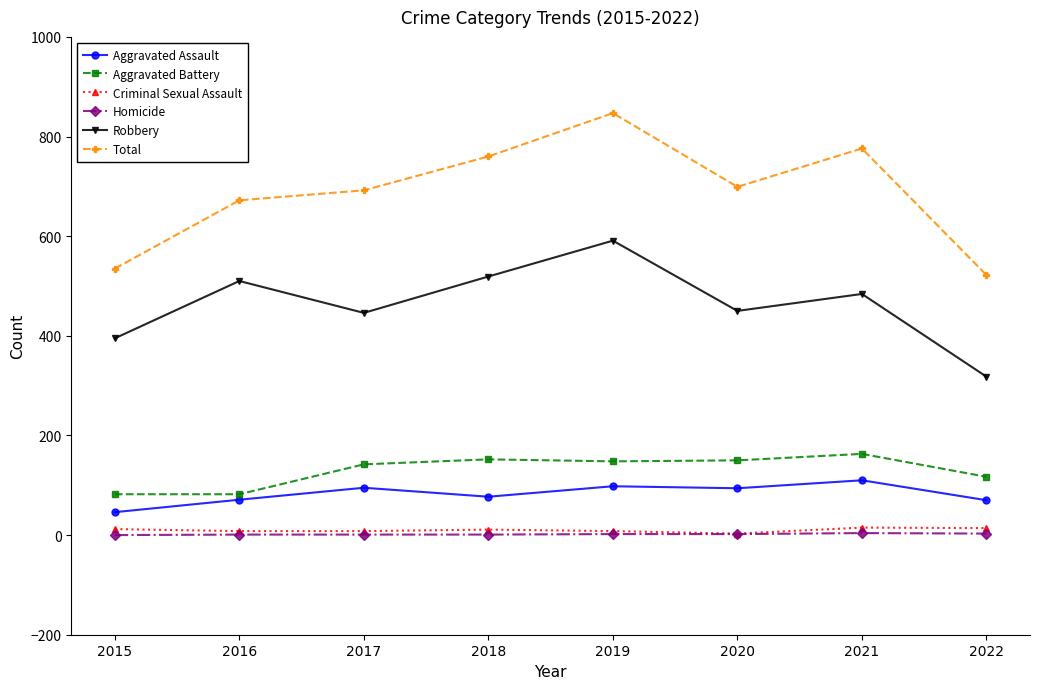

True or false: Robbery and Aggravated Assault intersect in this chart.

False